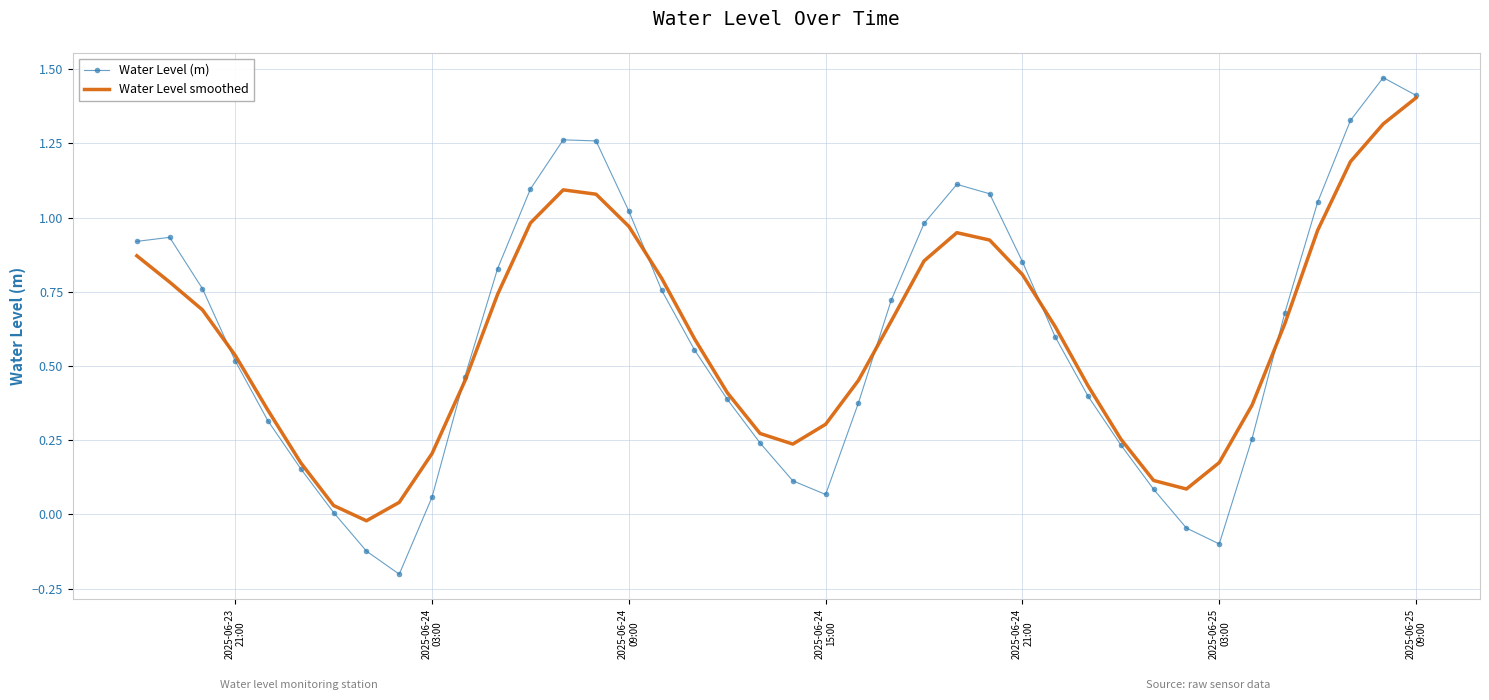

What is the maximum value for Water Level smoothed?

1.4